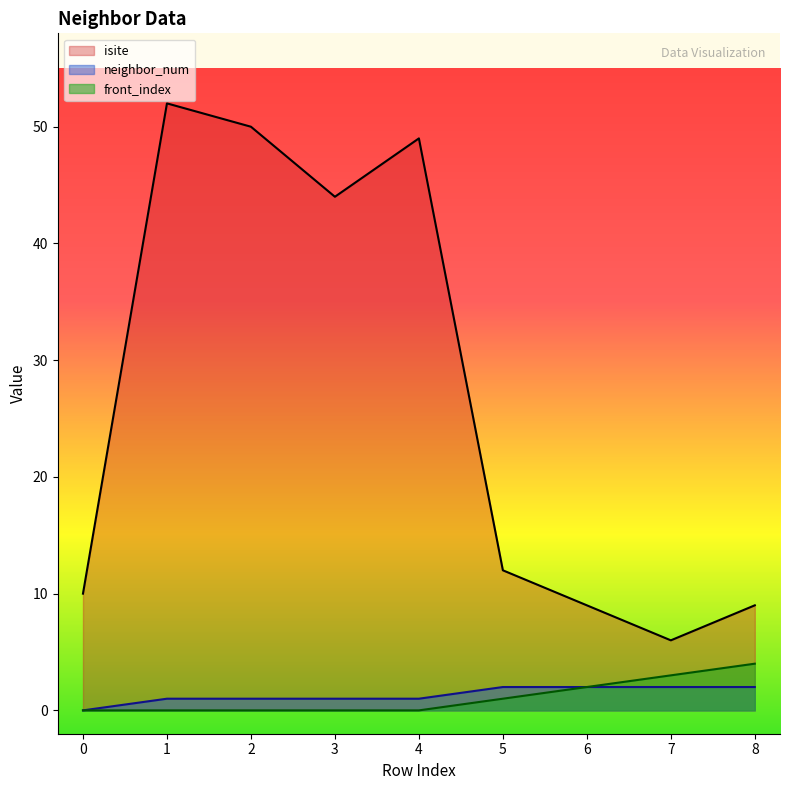

What value does the front_index series have at 7?

3